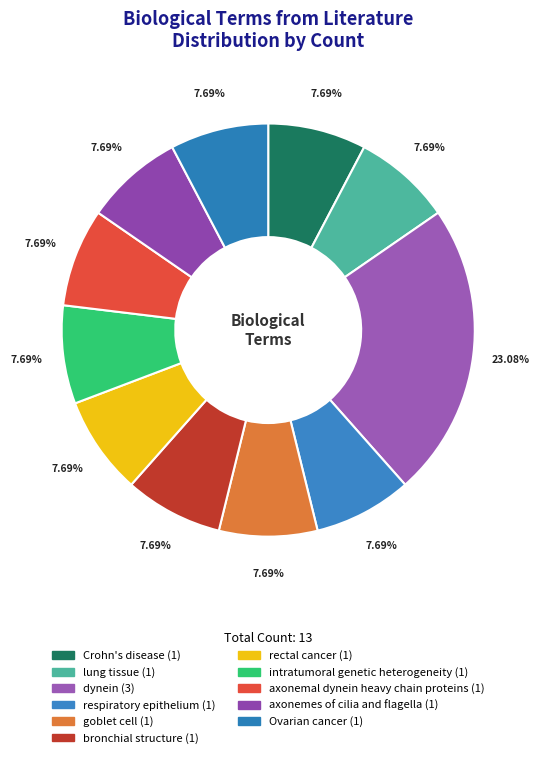

What is the ratio of the value at bronchial structure to the value at Crohn's disease?

1.0